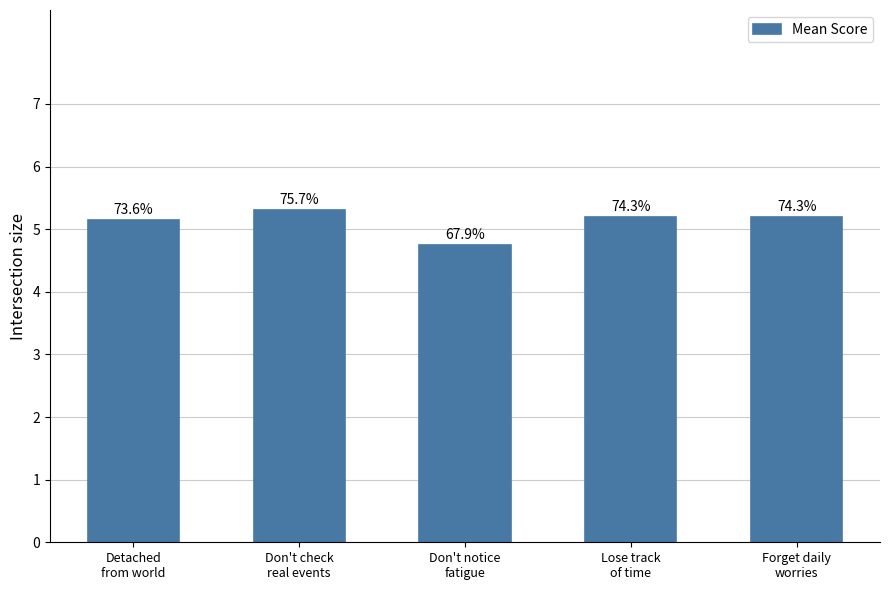

At which label is the value closest to 5?

Detached
from world